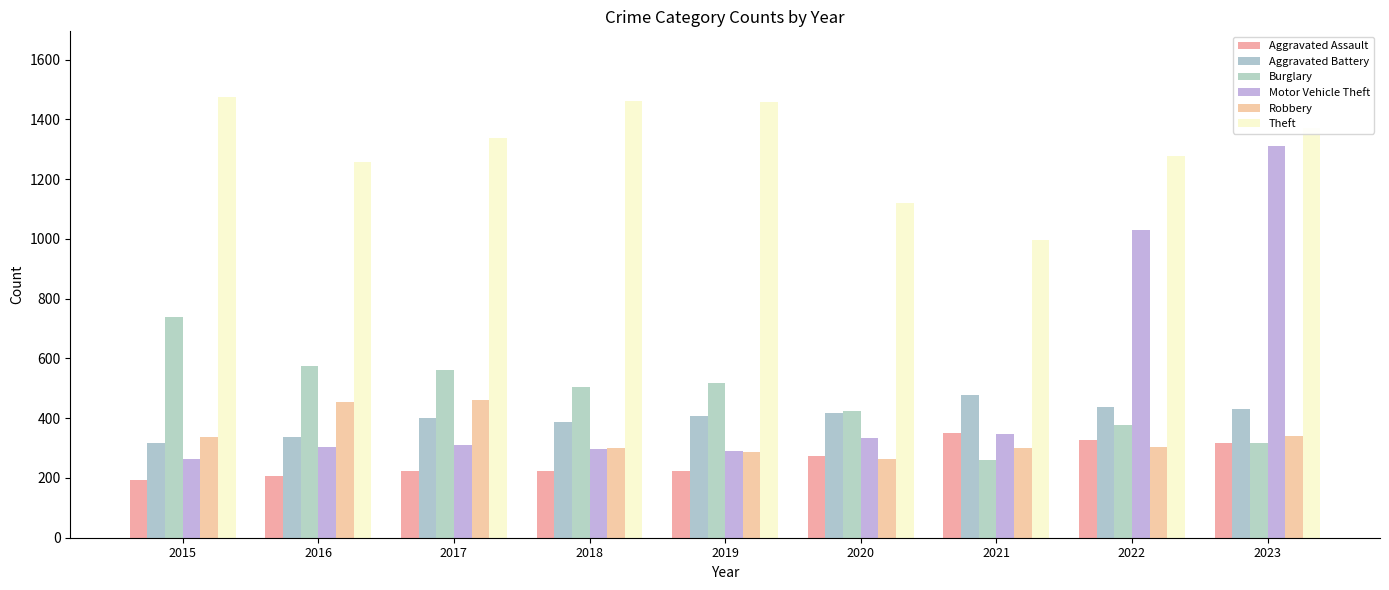

What is the sum of all Aggravated Assault values?

2343